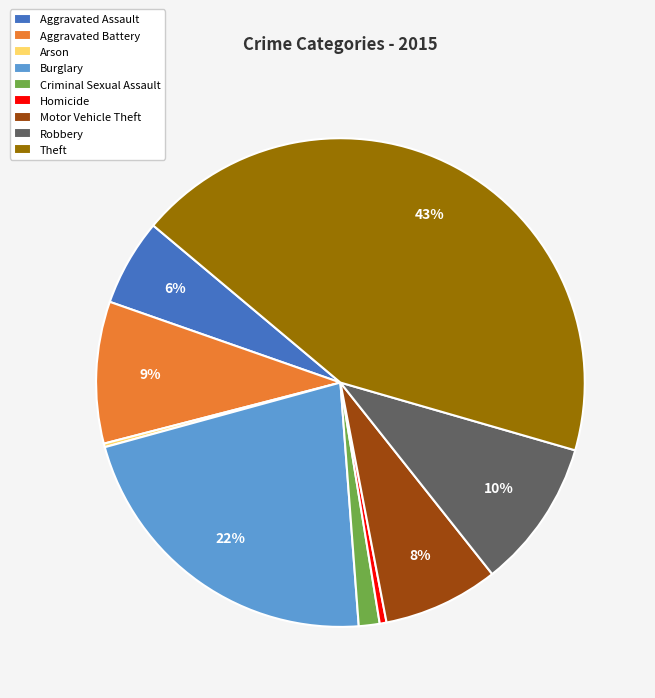

To the nearest percent, what is the difference between the largest and smallest slice percentages?

43%